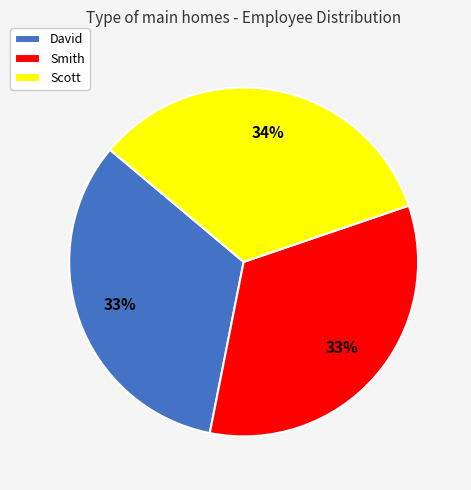

To the nearest percent, what is the difference between the largest and smallest slice percentages?

1%